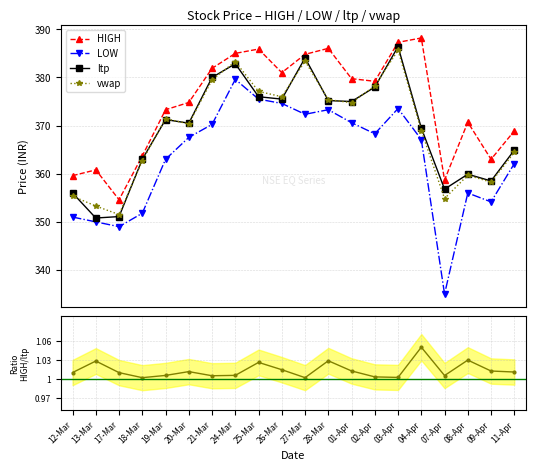

What is the label of the 14th point from the left?

02-Apr